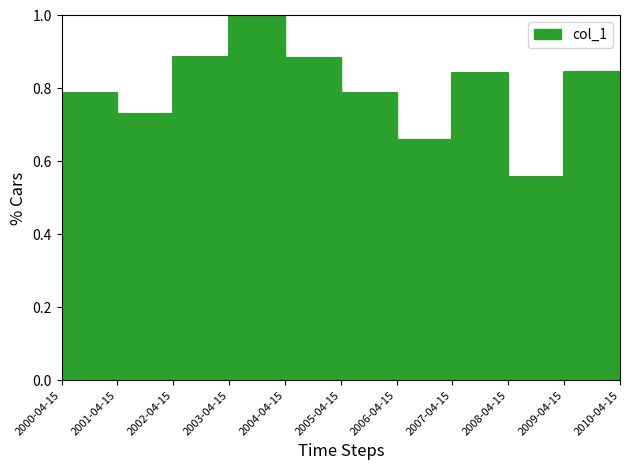

What is the label of the 2nd point from the right?

2009-04-15